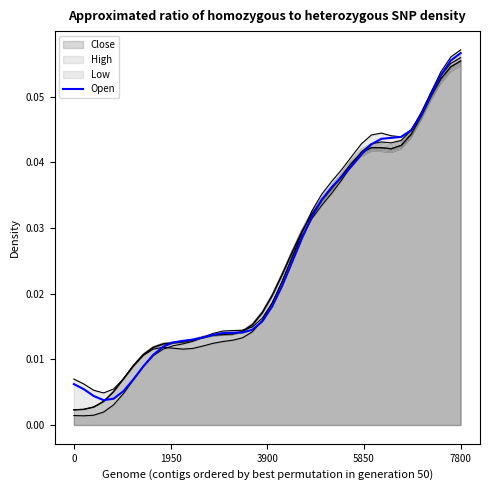

Reading left to right, extract all data points from this chart.

0.0	0.0	0.0	0.0	0.0	0.0	0.0	0.0	0.0	0.0	0.0	0.0	0.0	0.0	0.0	0.0	0.0	0.0	0.0	0.0	0.0	0.0	0.0	0.0	0.0	0.0	0.0	0.0	0.0	0.0	0.0	0.0	0.0	0.0	0.0	0.0	0.1	0.1	0.1	0.1